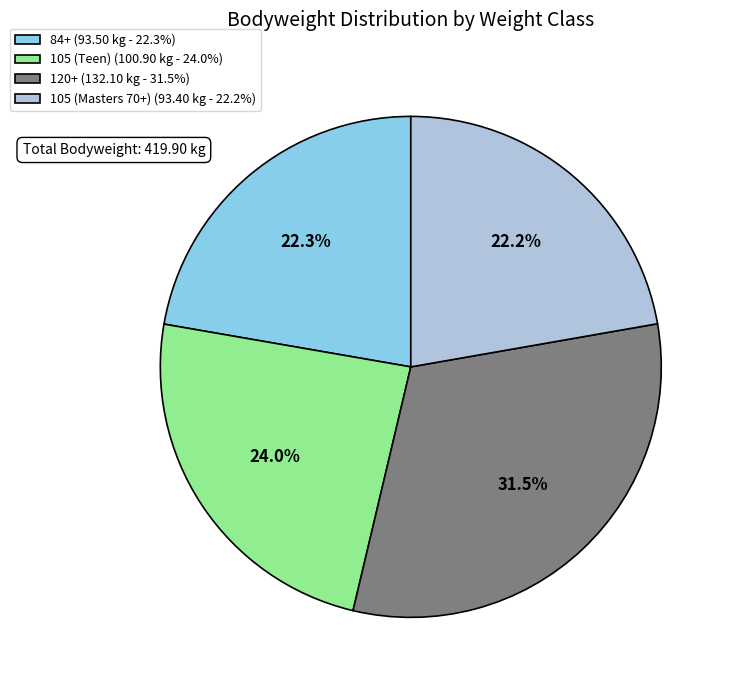

Is the sum of 105 (Masters 70+) and 120+ greater than half?

Yes